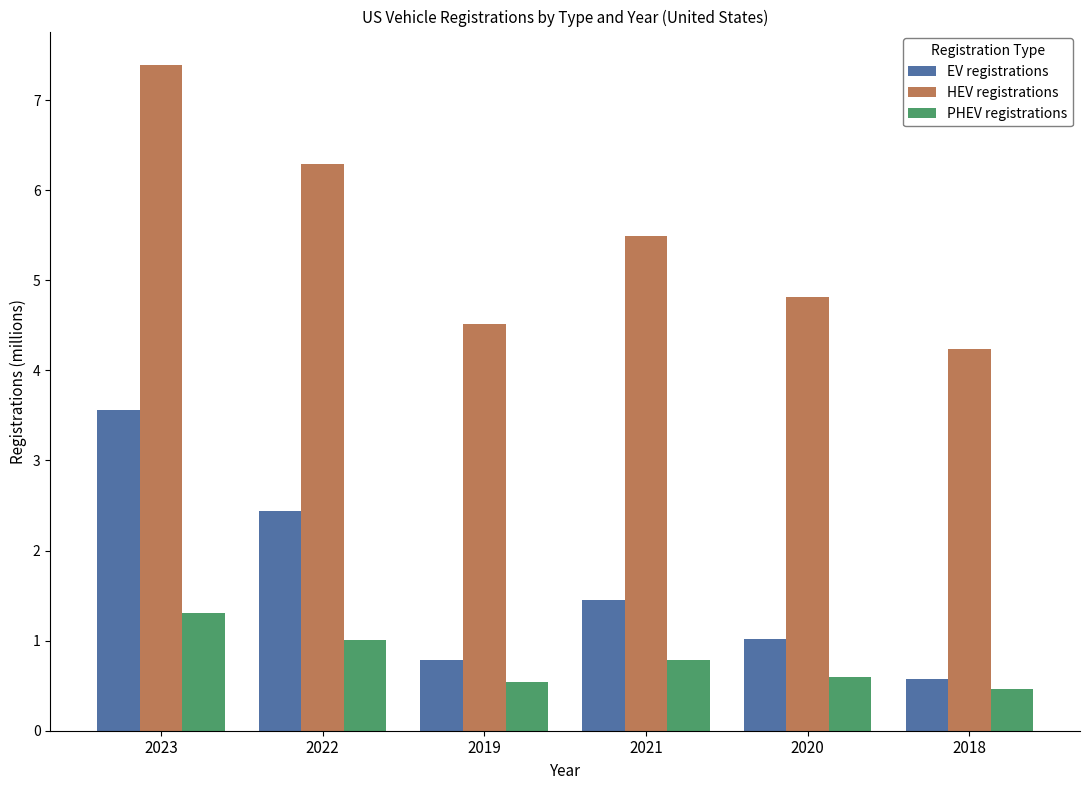

Is the value of EV registrations at 2019 greater than the value of HEV registrations at 2020?

No